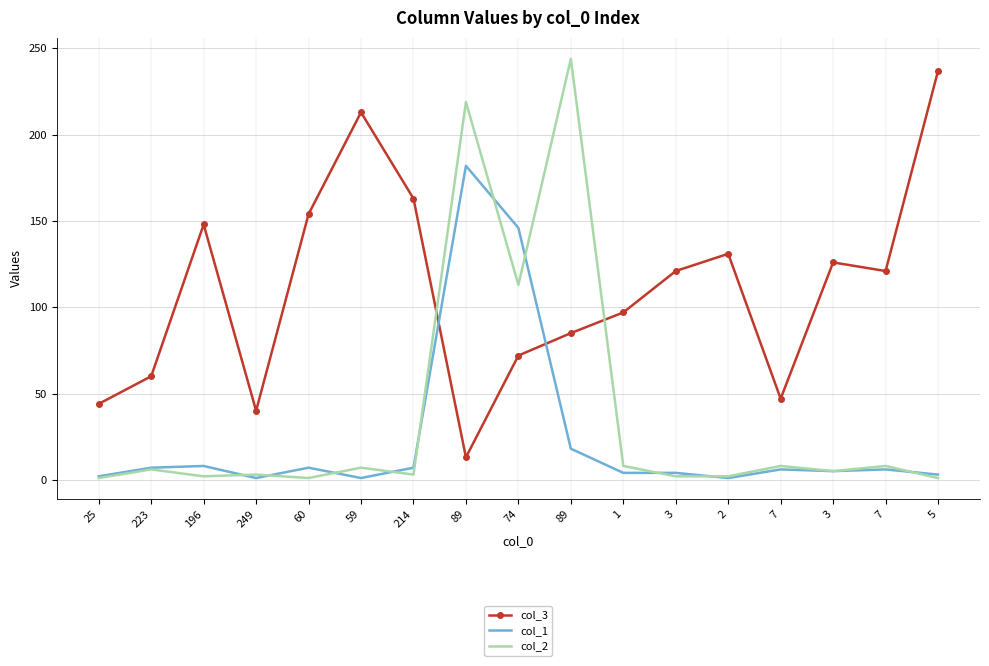

How many interior local peaks does the col_1 series have?

5